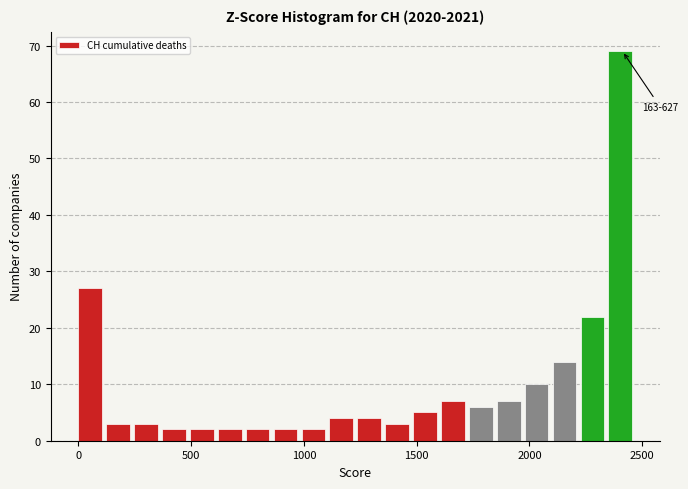

Read against the x-axis, roughly where is the centre of the tallest bar?

2400